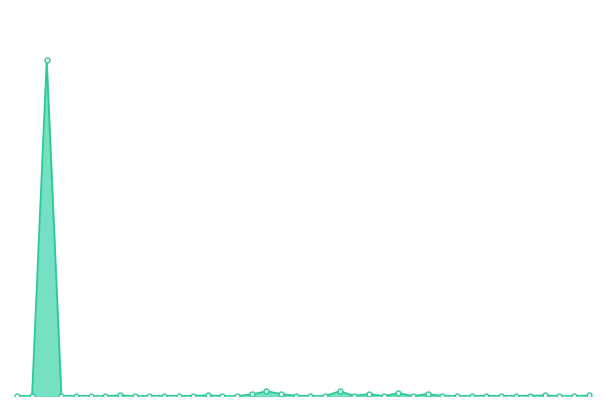

True or false: the data has more than 2 interior local peaks.

True